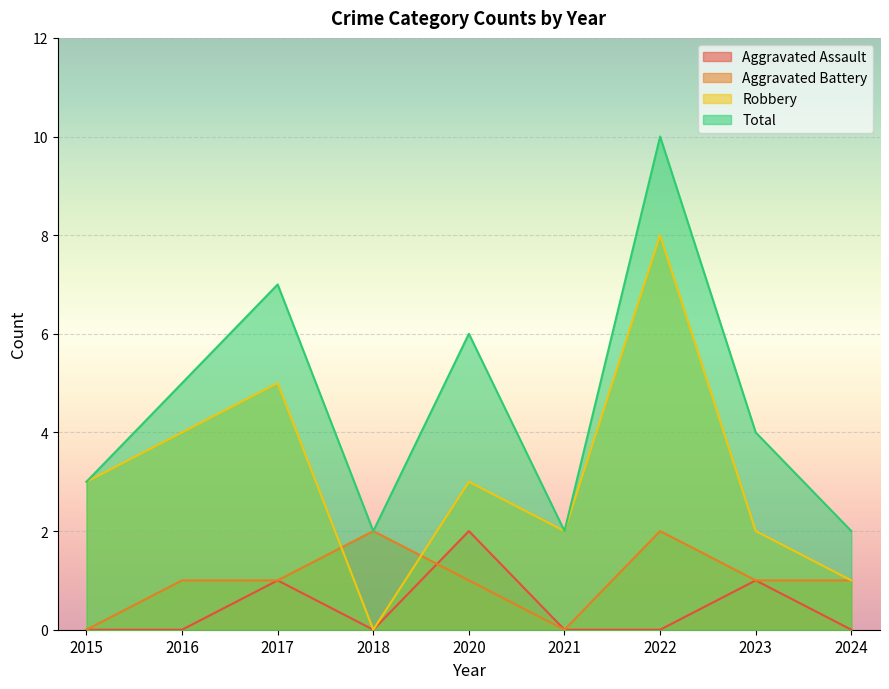

True or false: Total and Aggravated Battery cross at least once.

False